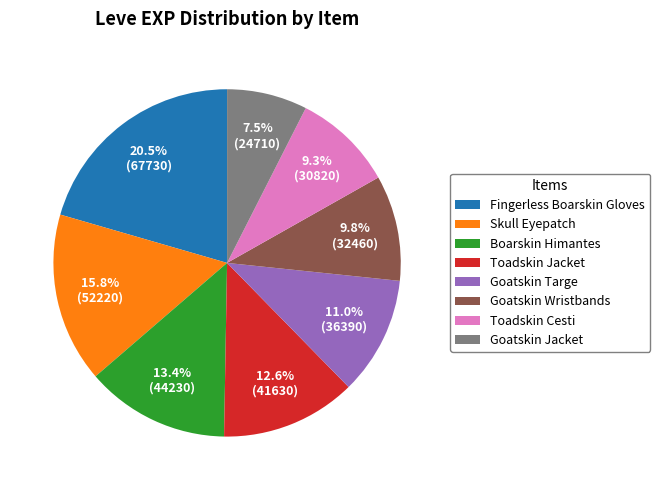

Combined, do Toadskin Jacket and Skull Eyepatch account for over 50%?

No